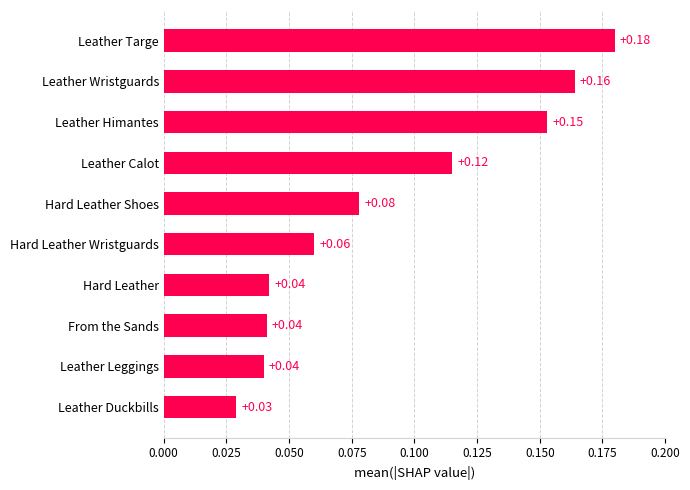

Which category has the highest value across all series?

Leather Targe